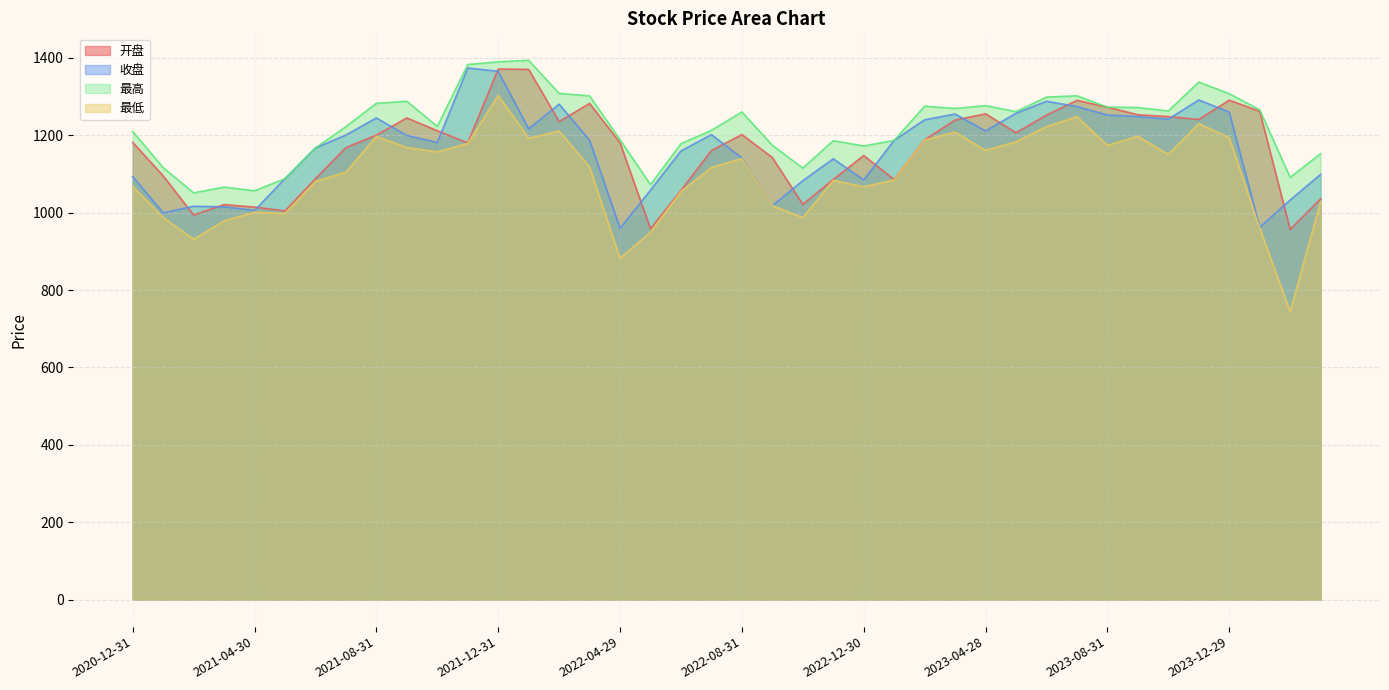

Reading right to left, what are all the values shown in this chart?

开盘: 2024-03-29=1035.8	2024-02-29=956.9	2024-01-31=1262.1	2023-12-29=1290.8	2023-11-30=1241.0	2023-10-31=1248.5	2023-09-28=1253.1	2023-08-31=1272.7	2023-07-31=1290.3	2023-06-30=1252.1	2023-05-31=1206.6	2023-04-28=1255.6	2023-03-31=1239.5	2023-02-28=1188.2	2023-01-31=1085.6	2022-12-30=1147.7	2022-11-30=1085.8	2022-10-31=1021.5	2022-09-30=1142.5	2022-08-31=1202.0	2022-07-29=1160.7	2022-06-30=1057.4	2022-05-31=958.4	2022-04-29=1180.7	2022-03-31=1282.5	2022-02-28=1235.4	2022-01-28=1370.3	2021-12-31=1371.3	2021-11-30=1180.4	2021-10-29=1211.9	2021-09-30=1244.9	2021-08-31=1200.4	2021-07-30=1168.2	2021-06-30=1087.7	2021-05-31=1004.6	2021-04-30=1014.5	2021-03-31=1021.0	2021-02-26=994.0	2021-01-29=1095.2	2020-12-31=1181.6
收盘: 2024-03-29=1099.1	2024-02-29=1032.8	2024-01-31=962.3	2023-12-29=1260.0	2023-11-30=1291.3	2023-10-31=1241.7	2023-09-28=1248.3	2023-08-31=1252.3	2023-07-31=1274.3	2023-06-30=1288.0	2023-05-31=1257.0	2023-04-28=1211.2	2023-03-31=1255.1	2023-02-28=1240.1	2023-01-31=1187.0	2022-12-30=1084.6	2022-11-30=1139.2	2022-10-31=1082.8	2022-09-30=1018.2	2022-08-31=1141.3	2022-07-29=1201.8	2022-06-30=1159.5	2022-05-31=1058.3	2022-04-29=959.5	2022-03-31=1187.5	2022-02-28=1280.5	2022-01-28=1216.6	2021-12-31=1365.5	2021-11-30=1373.9	2021-10-29=1181.5	2021-09-30=1199.5	2021-08-31=1244.9	2021-07-30=1200.6	2021-06-30=1167.5	2021-05-31=1088.0	2021-04-30=1005.8	2021-03-31=1015.2	2021-02-26=1016.7	2021-01-29=999.5	2020-12-31=1093.3
最高: 2024-03-29=1152.7	2024-02-29=1091.3	2024-01-31=1266.1	2023-12-29=1307.6	2023-11-30=1337.5	2023-10-31=1262.8	2023-09-28=1271.9	2023-08-31=1272.7	2023-07-31=1302.1	2023-06-30=1298.8	2023-05-31=1261.3	2023-04-28=1276.7	2023-03-31=1269.4	2023-02-28=1275.3	2023-01-31=1187.0	2022-12-30=1172.5	2022-11-30=1186.1	2022-10-31=1115.4	2022-09-30=1174.4	2022-08-31=1260.3	2022-07-29=1213.0	2022-06-30=1178.3	2022-05-31=1072.4	2022-04-29=1188.6	2022-03-31=1302.0	2022-02-28=1308.4	2022-01-28=1393.8	2021-12-31=1390.0	2021-11-30=1382.9	2021-10-29=1223.0	2021-09-30=1288.0	2021-08-31=1282.8	2021-07-30=1222.3	2021-06-30=1167.5	2021-05-31=1088.0	2021-04-30=1056.7	2021-03-31=1066.2	2021-02-26=1051.3	2021-01-29=1116.6	2020-12-31=1210.0
最低: 2024-03-29=1028.5	2024-02-29=744.2	2024-01-31=960.2	2023-12-29=1193.9	2023-11-30=1230.2	2023-10-31=1150.6	2023-09-28=1197.5	2023-08-31=1174.0	2023-07-31=1248.3	2023-06-30=1222.5	2023-05-31=1183.2	2023-04-28=1161.1	2023-03-31=1208.3	2023-02-28=1187.7	2023-01-31=1084.8	2022-12-30=1067.0	2022-11-30=1083.4	2022-10-31=987.4	2022-09-30=1018.2	2022-08-31=1139.9	2022-07-29=1116.8	2022-06-30=1054.7	2022-05-31=949.5	2022-04-29=882.1	2022-03-31=1118.2	2022-02-28=1211.0	2022-01-28=1192.5	2021-12-31=1303.1	2021-11-30=1179.0	2021-10-29=1157.1	2021-09-30=1168.5	2021-08-31=1197.3	2021-07-30=1104.9	2021-06-30=1080.8	2021-05-31=998.0	2021-04-30=1001.2	2021-03-31=978.9	2021-02-26=931.2	2021-01-29=987.5	2020-12-31=1067.7